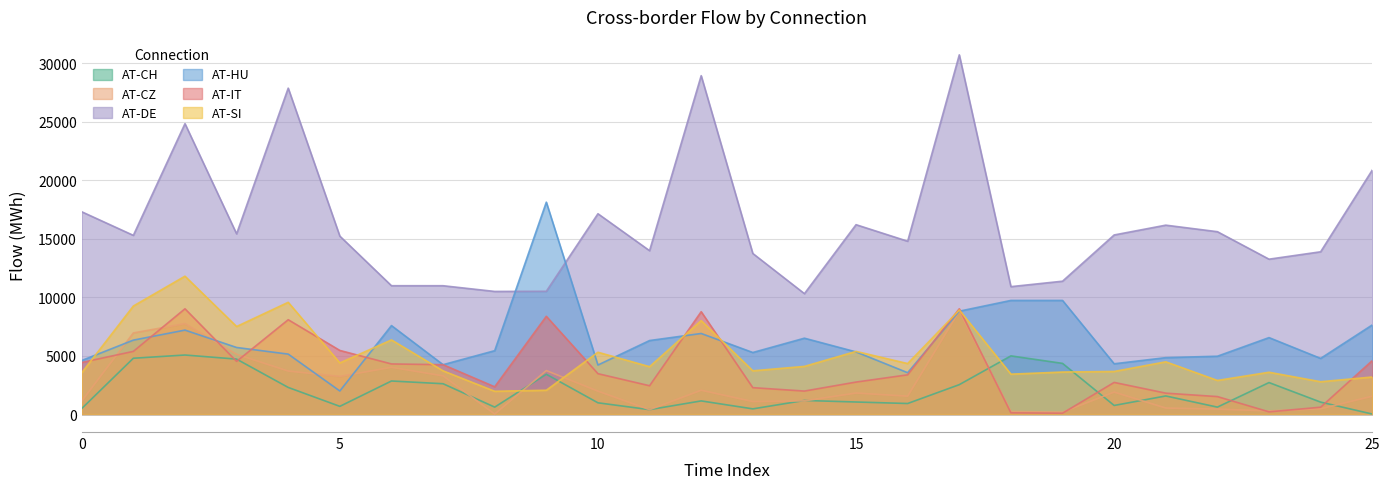

Between 7 and 9, which series saw the biggest shift?

AT-HU